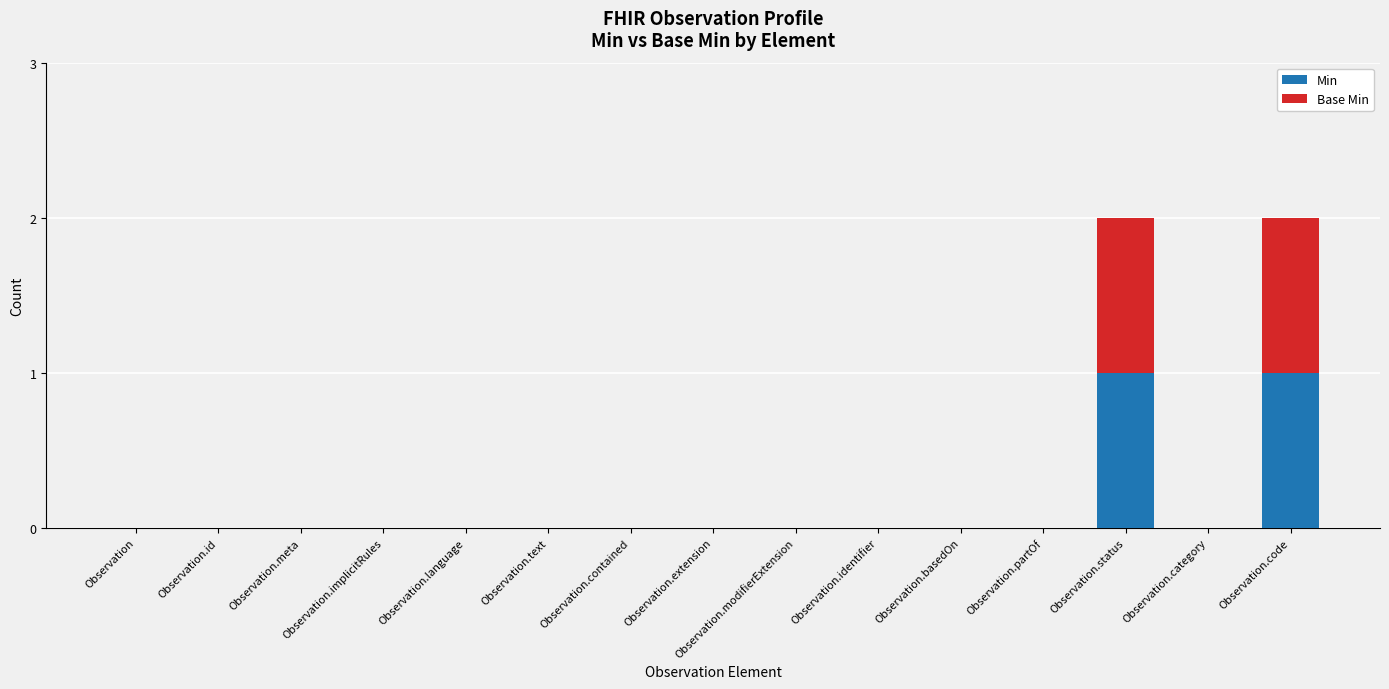

Is it true that Min equals 2 at Observation.code?

False